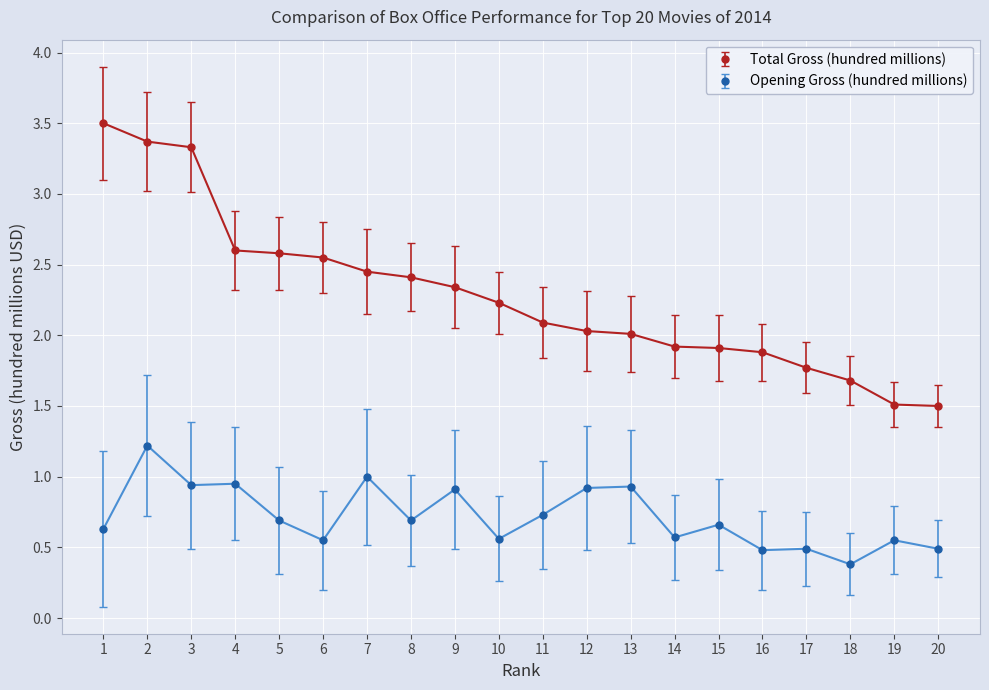

Is it true that Opening Gross (hundred millions) equals 0.9 at 9?

True